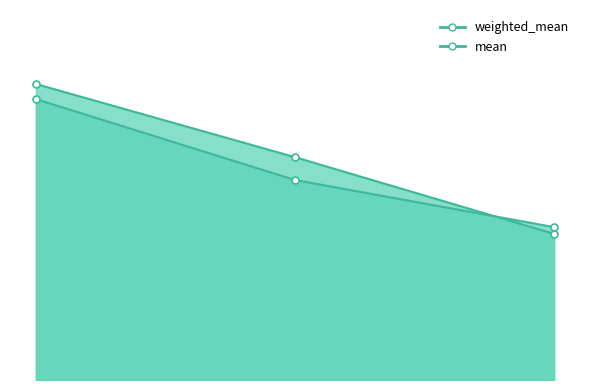

What is the average value of the mean series?

1.1